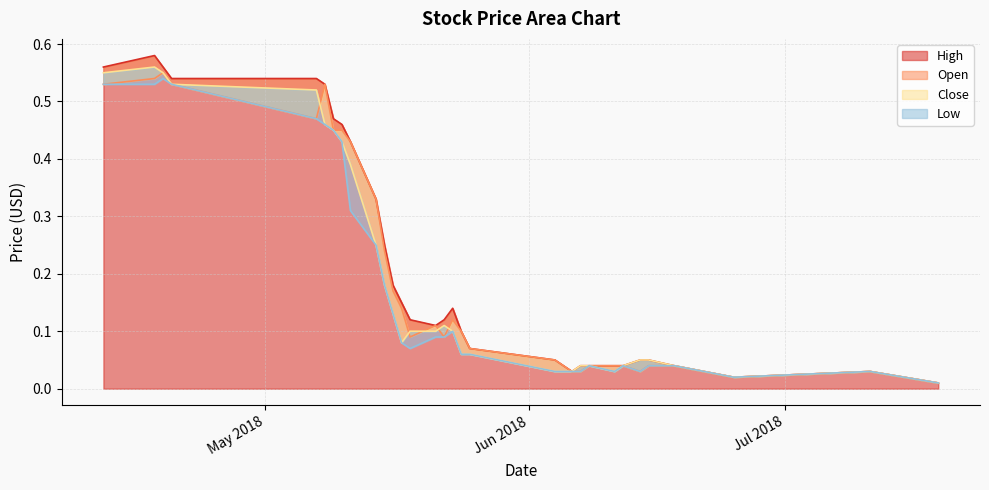

In High, how many points are lower than both neighbors (excluding endpoints)?

3